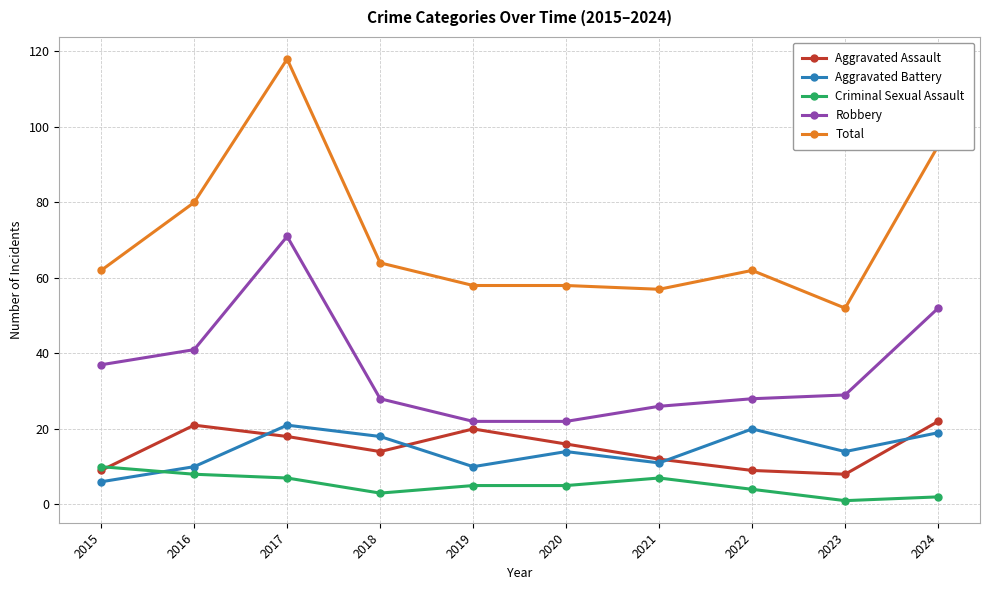

Does the chart display data point markers on the line(s)?

Yes